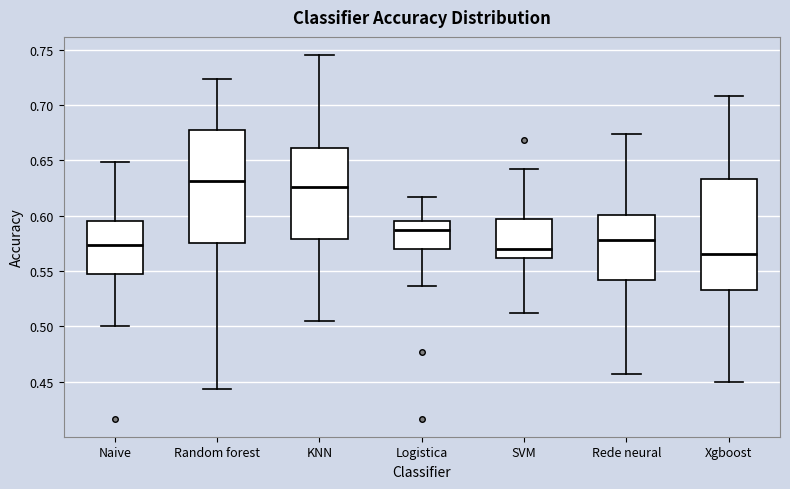

Reading left to right, transcribe this box plot: for each box, give where its median line is, the range the box spans, and where its two whiskers end, as read against the y-axis. The values are not printed on the chart, so give them approximately, as read against the axis.

Naive: median 0.575, box 0.550 to 0.595, whiskers 0.500 to 0.650
Random forest: median 0.630, box 0.575 to 0.675, whiskers 0.445 to 0.725
KNN: median 0.625, box 0.580 to 0.660, whiskers 0.505 to 0.745
Logistica: median 0.585, box 0.570 to 0.595, whiskers 0.535 to 0.615
SVM: median 0.570, box 0.560 to 0.595, whiskers 0.510 to 0.640
Rede neural: median 0.580, box 0.540 to 0.600, whiskers 0.455 to 0.675
Xgboost: median 0.565, box 0.535 to 0.635, whiskers 0.450 to 0.710